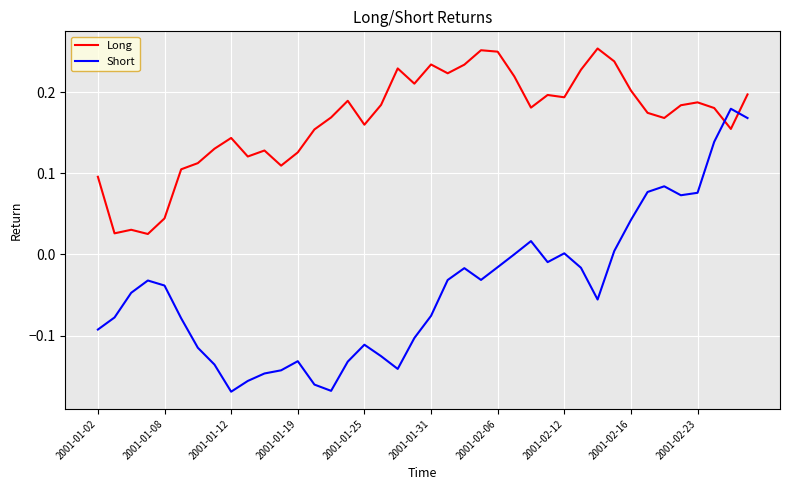

Which series ends up on top after the final intersection of Short and Long?

Long